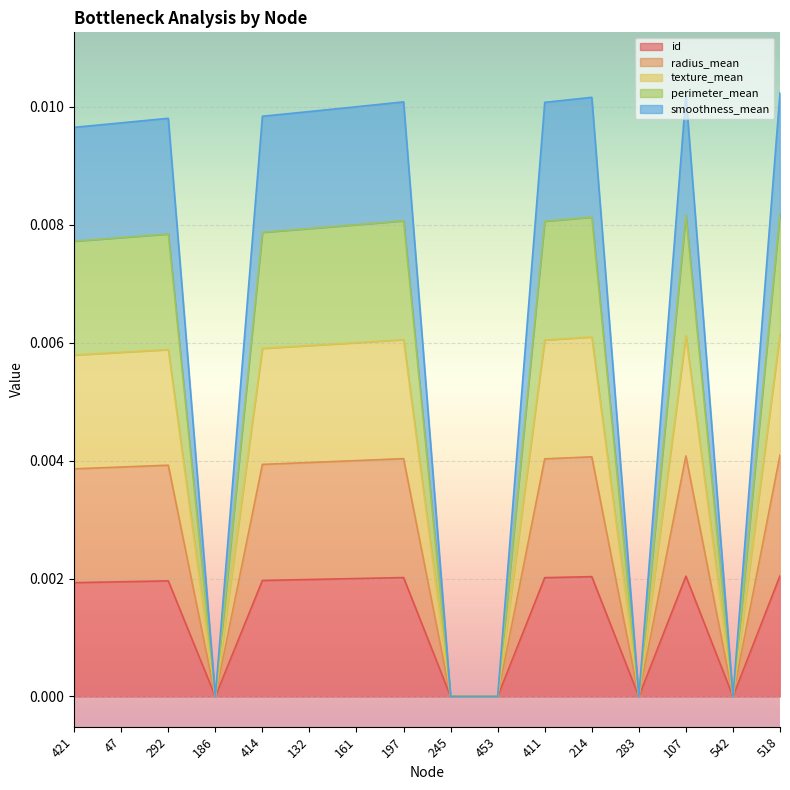

What is the label of the 4th point from the left?

186